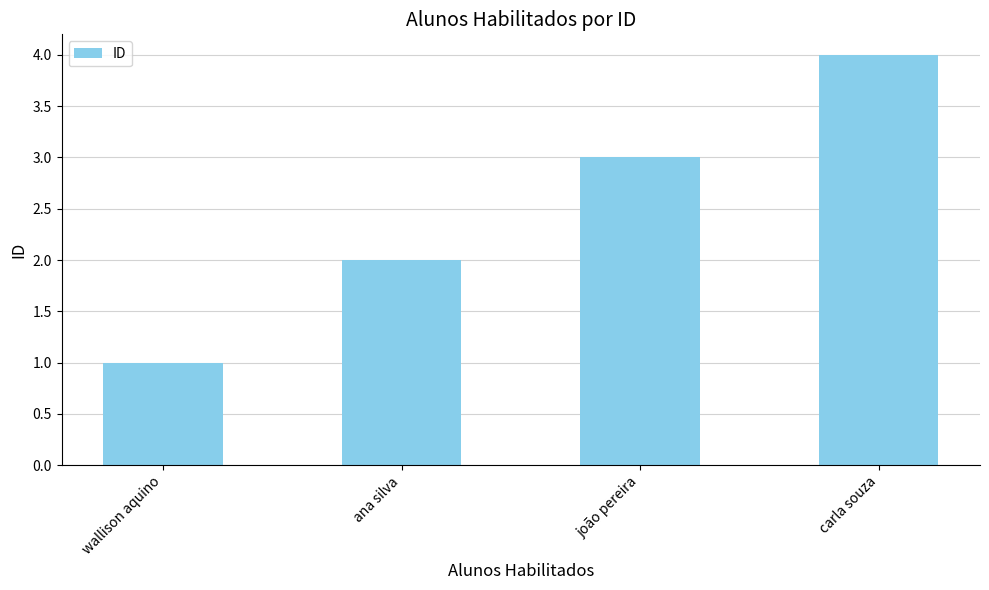

How many data points does each series have?

4